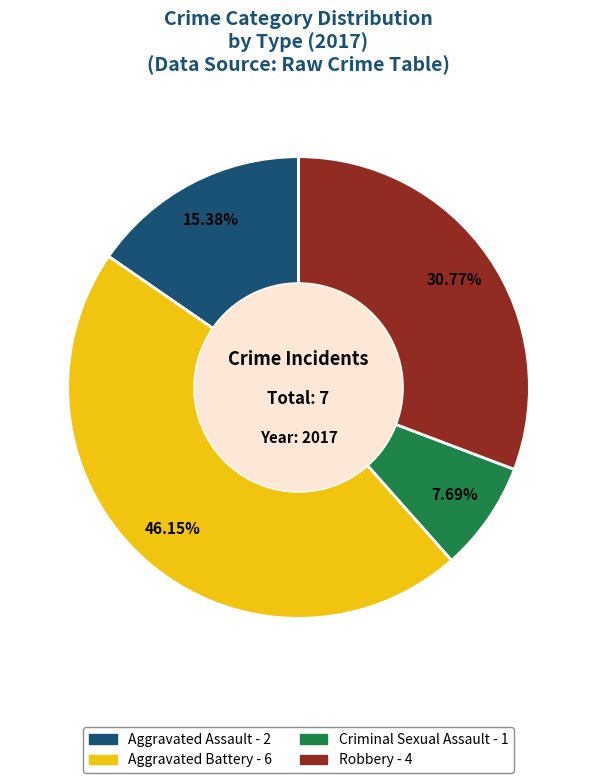

What is the smallest slice in the pie chart?

Criminal Sexual Assault